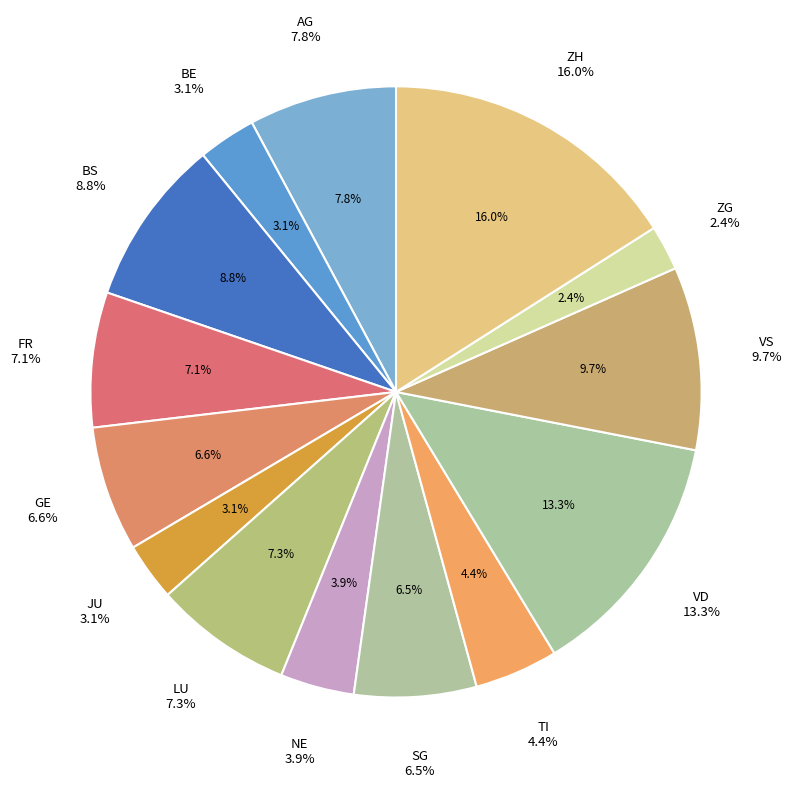

Between ZH and JU, which is larger?

ZH